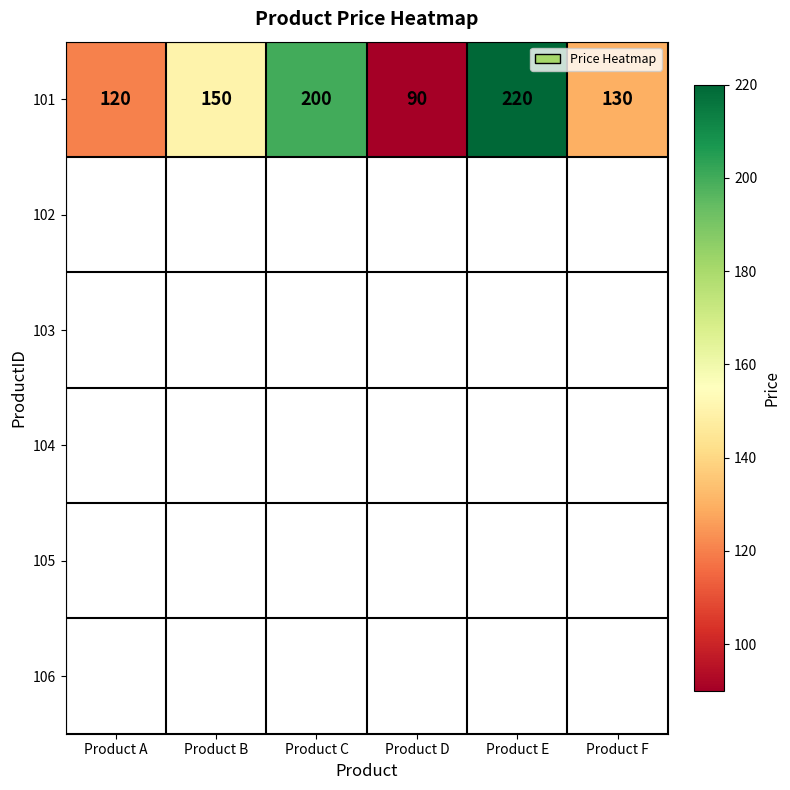

What is the average value?

152